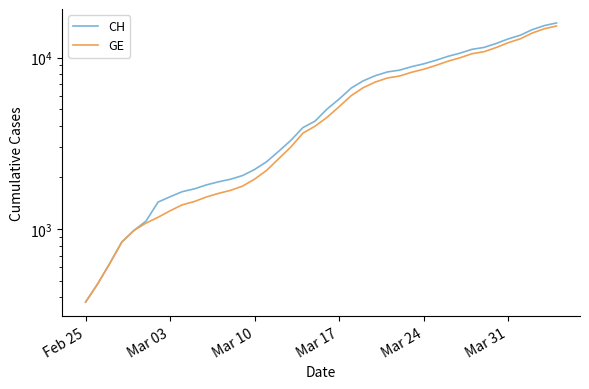

Is the value of GE at Feb 25 greater than the value of CH at Mar 03?

No